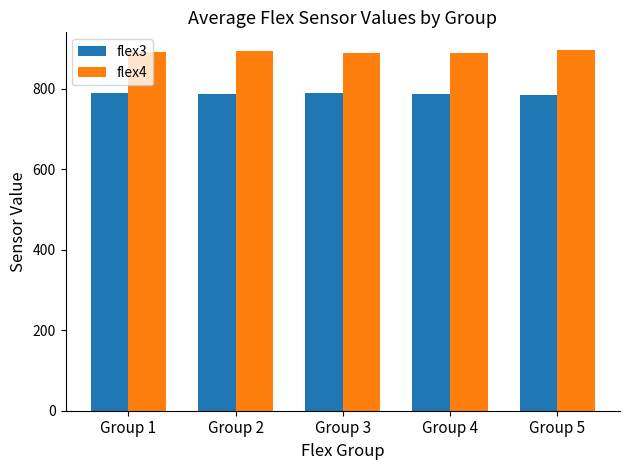

Rank the series by their average value, from lowest to highest.

flex3, flex4